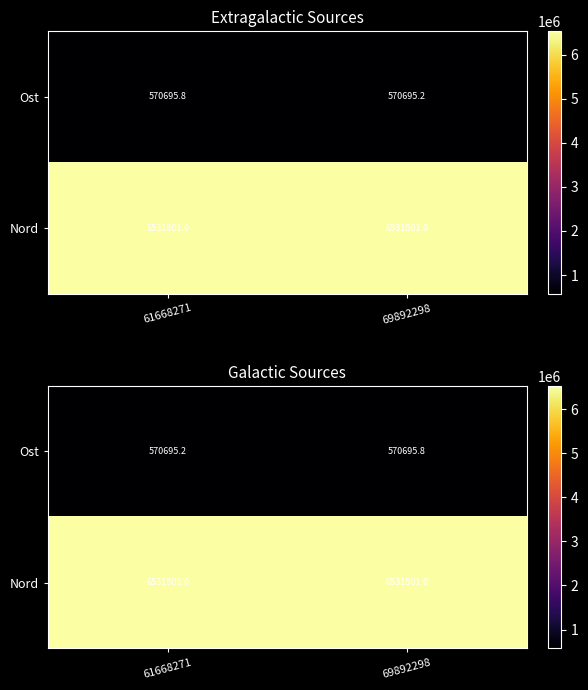

At which label does Nord reach its peak?

69892298